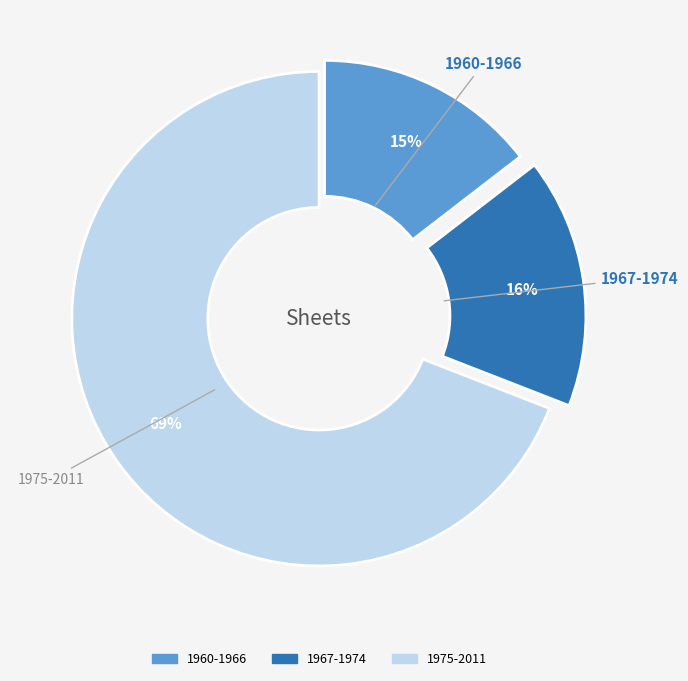

To the nearest percent, what is the combined percentage of 1975-2011 and 1967-1974?

85%